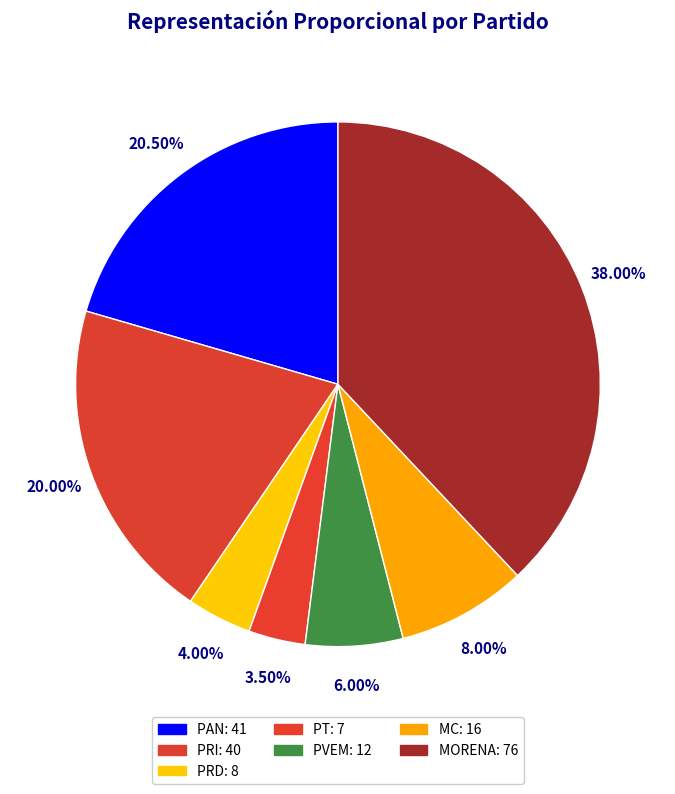

What is the change in value from PT to PVEM?

+5